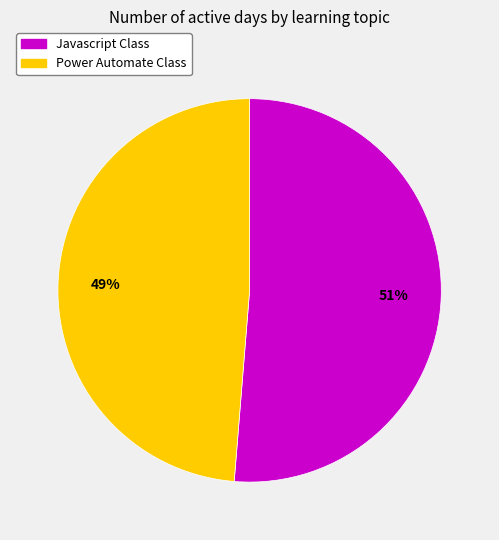

Do Power Automate Class and Javascript Class together represent more than half of the pie?

Yes